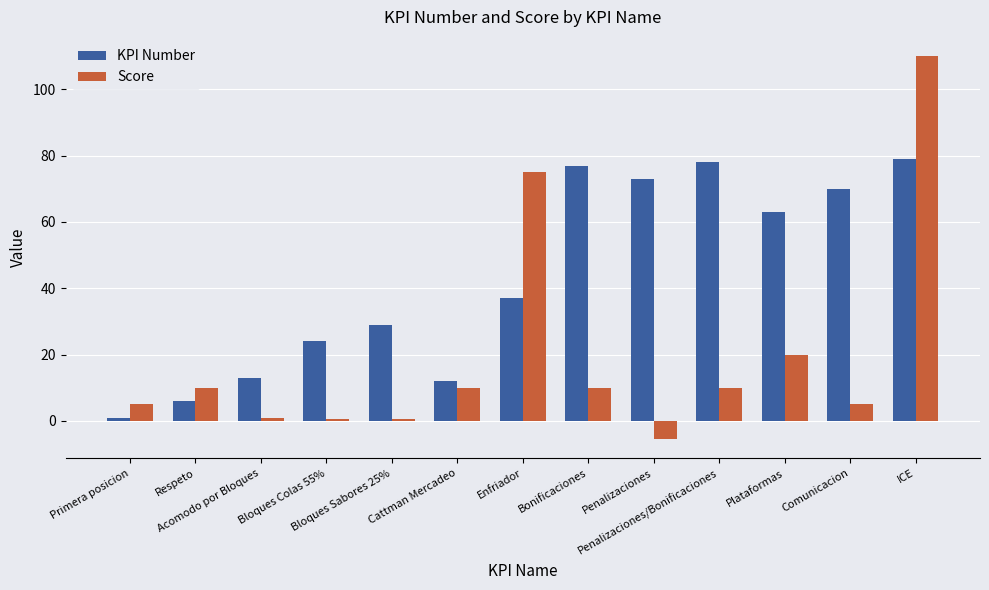

Which series has the largest total across all categories?

KPI Number